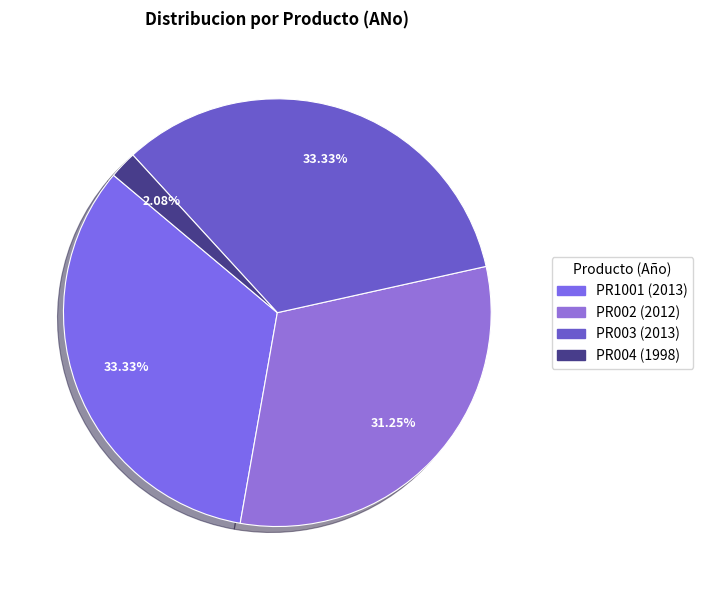

The PR003 slice represents 35% of the pie. True or false?

False